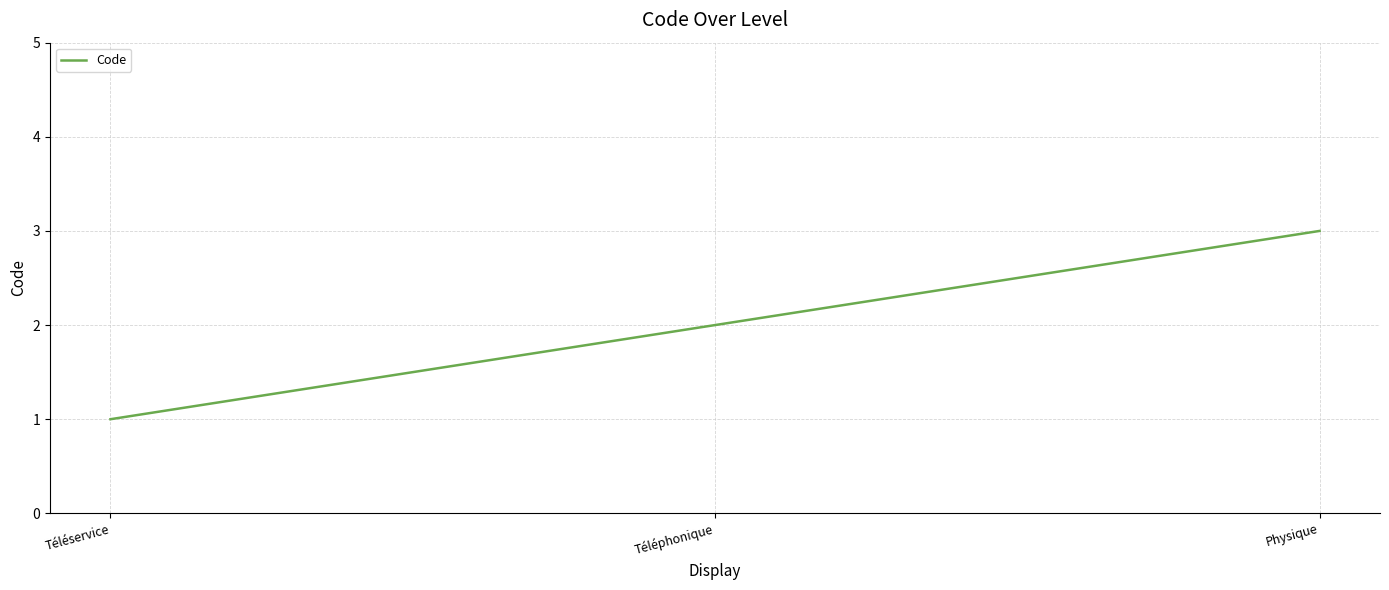

Reading left to right, extract all data points from this chart.

Téléservice=1	Téléphonique=2	Physique=3